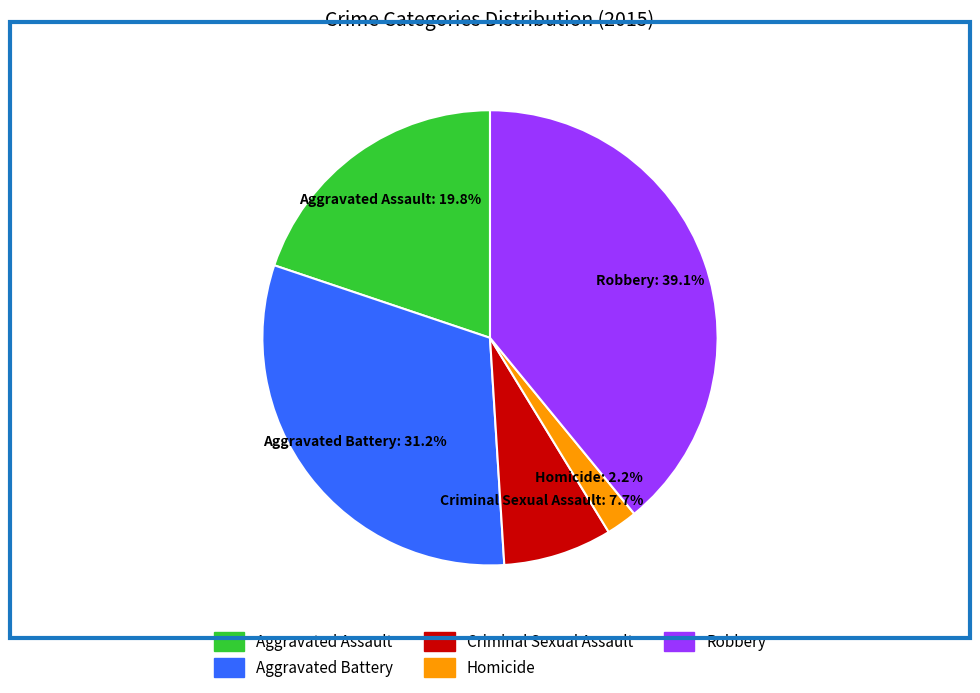

Does any single category account for the majority?

No